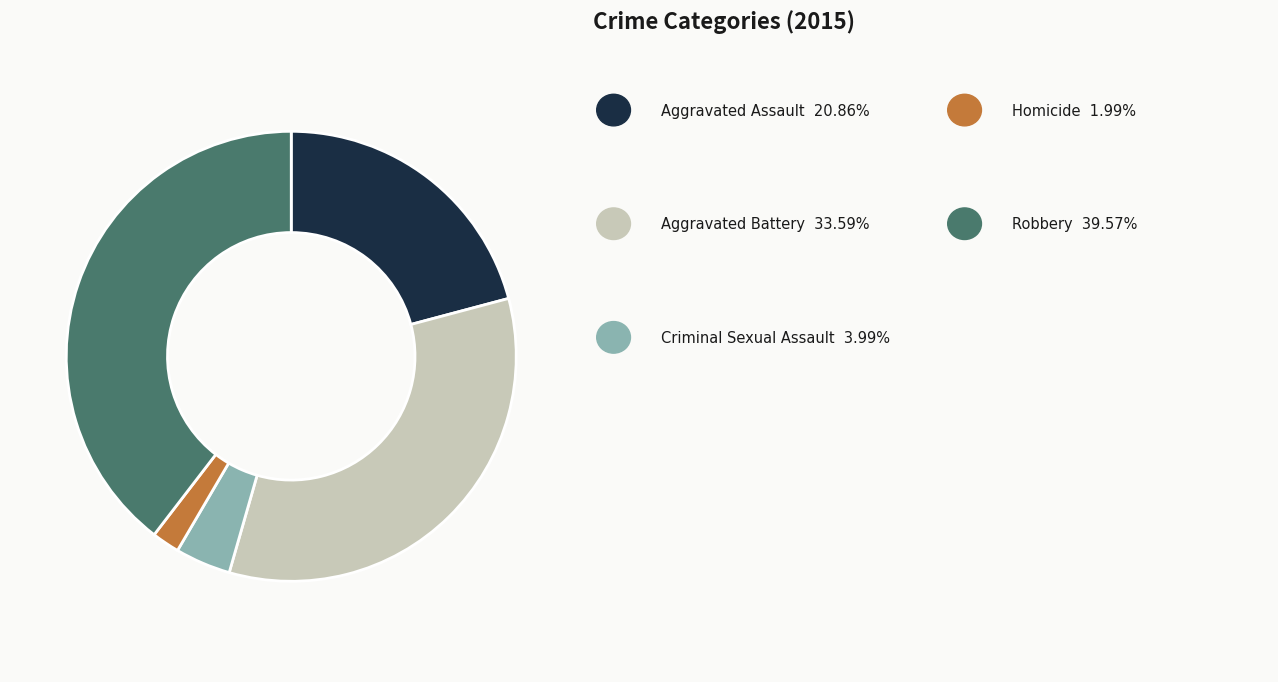

Does any single category account for the majority?

No